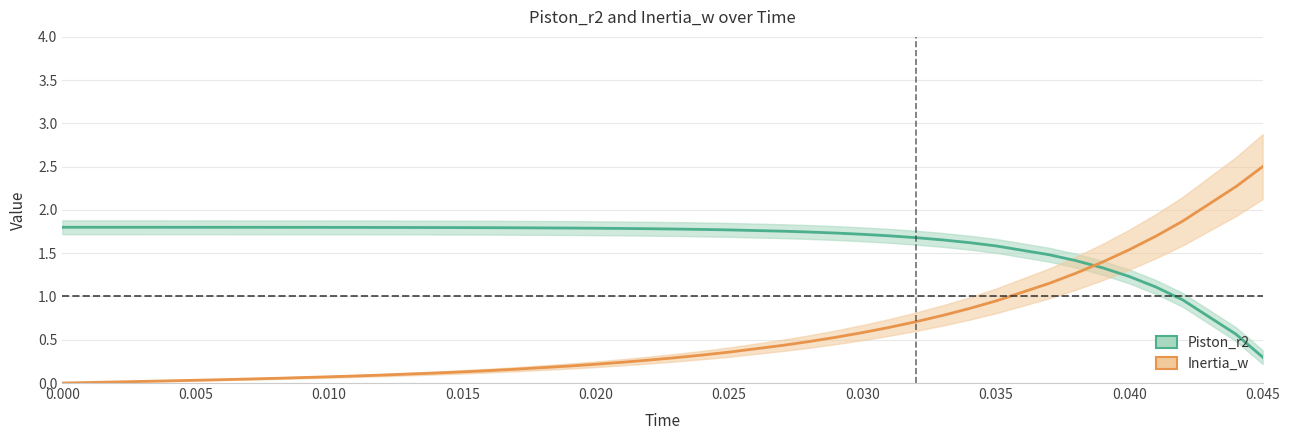

True or false: Piston_r2 has more than 2 interior local peaks.

False